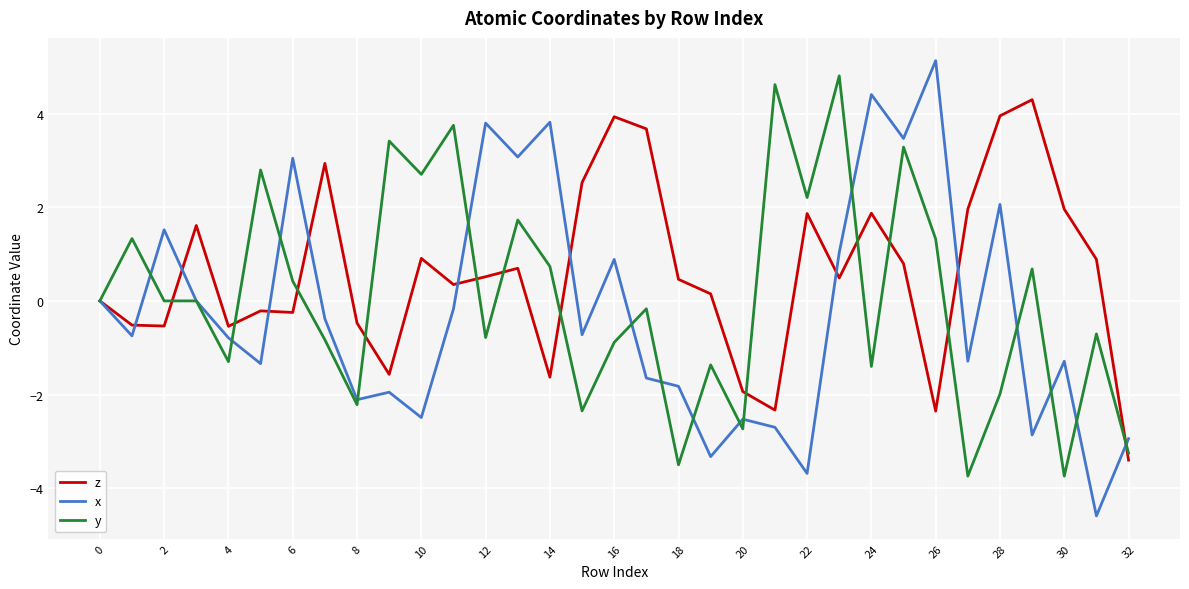

What is the greatest value displayed?

5.1